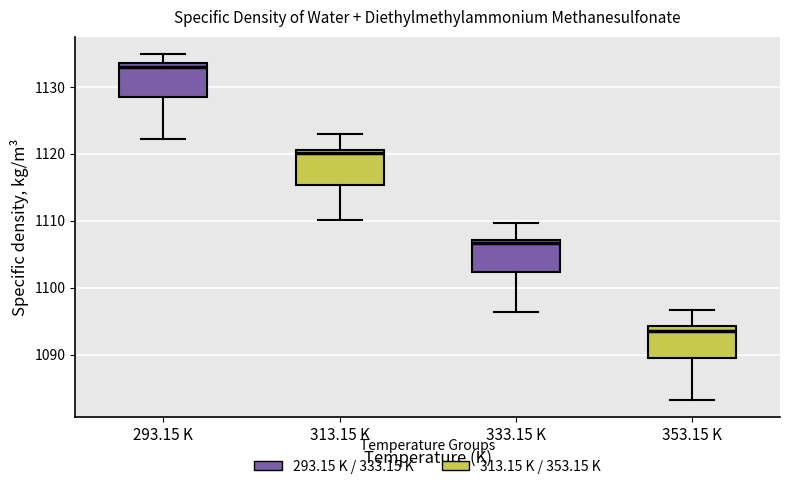

Reading left to right, read every box against the y-axis: the position of its median line, the range the box covers, and the ends of its whiskers. The values are not printed on the chart, so give them approximately, as read against the axis.

293.15 K: median 1133, box 1128 to 1134, whiskers 1122 to 1135
313.15 K: median 1120, box 1115 to 1121, whiskers 1110 to 1123
333.15 K: median 1107 (just below the box's upper edge), box 1102 to 1107, whiskers 1096 to 1110
353.15 K: median 1094 (just below the box's upper edge), box 1090 to 1094, whiskers 1083 to 1097